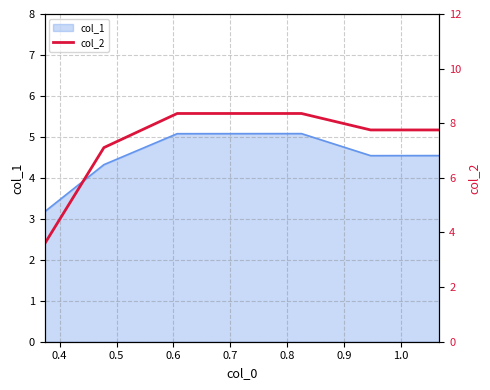

How many categories are shown in the chart?

7